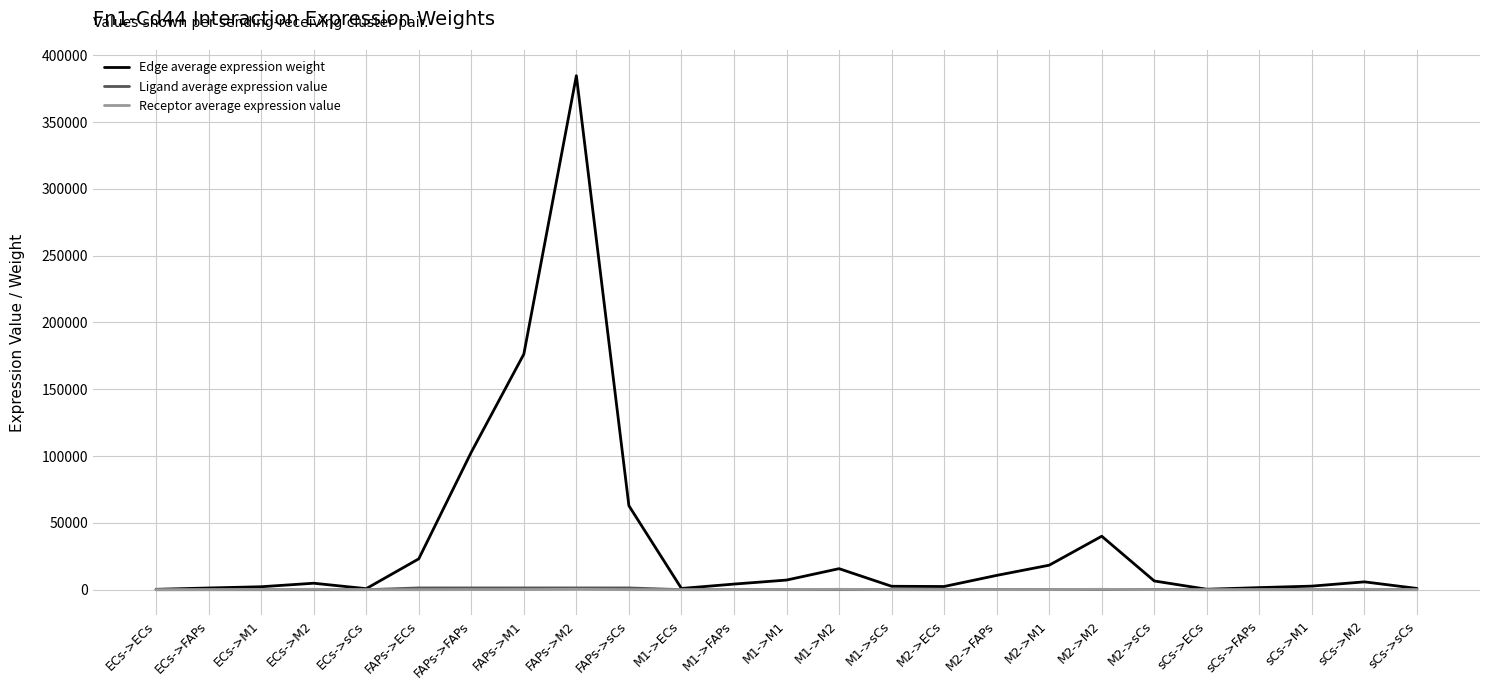

Which series has the largest range (max minus min)?

Edge average expression weight